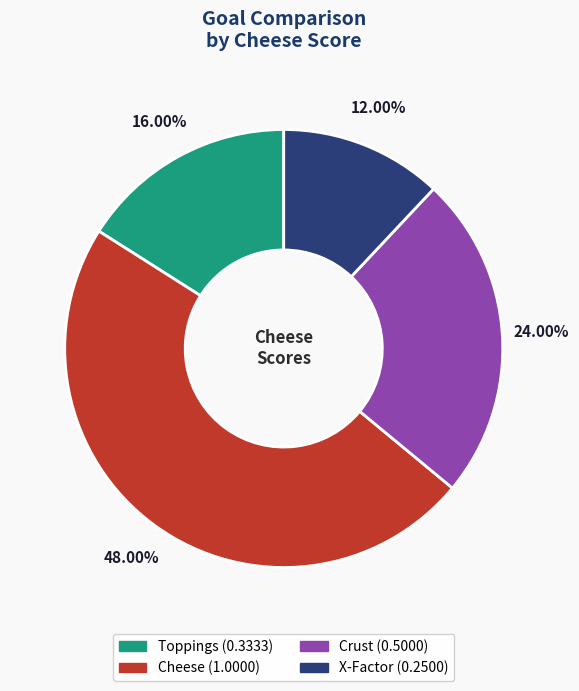

To the nearest percent, what is the combined percentage of X-Factor and Toppings?

28%